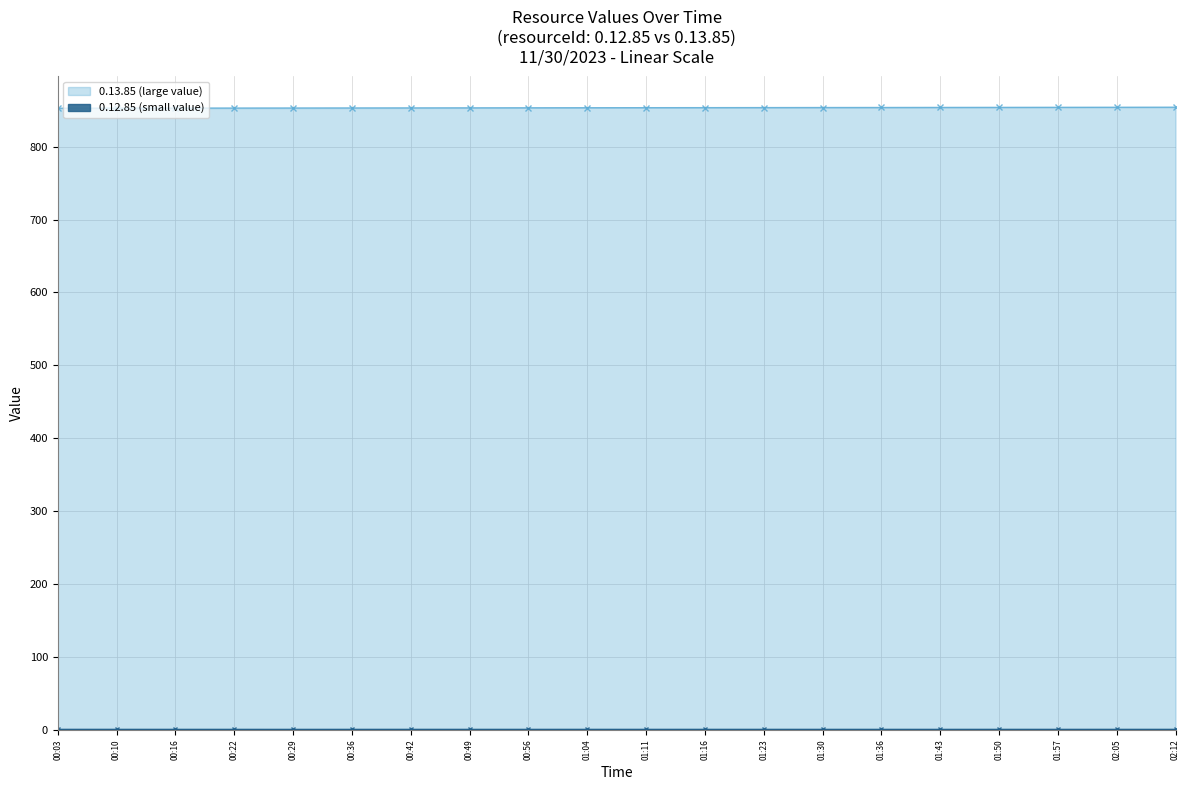

Rank the categories by 0.13.85 (large value) value from lowest to highest.

00:03, 00:10, 00:16, 00:22, 00:29, 00:36, 00:42, 00:49, 00:56, 01:04, 01:11, 01:16, 01:23, 01:30, 01:36, 01:43, 01:50, 01:57, 02:05, 02:12